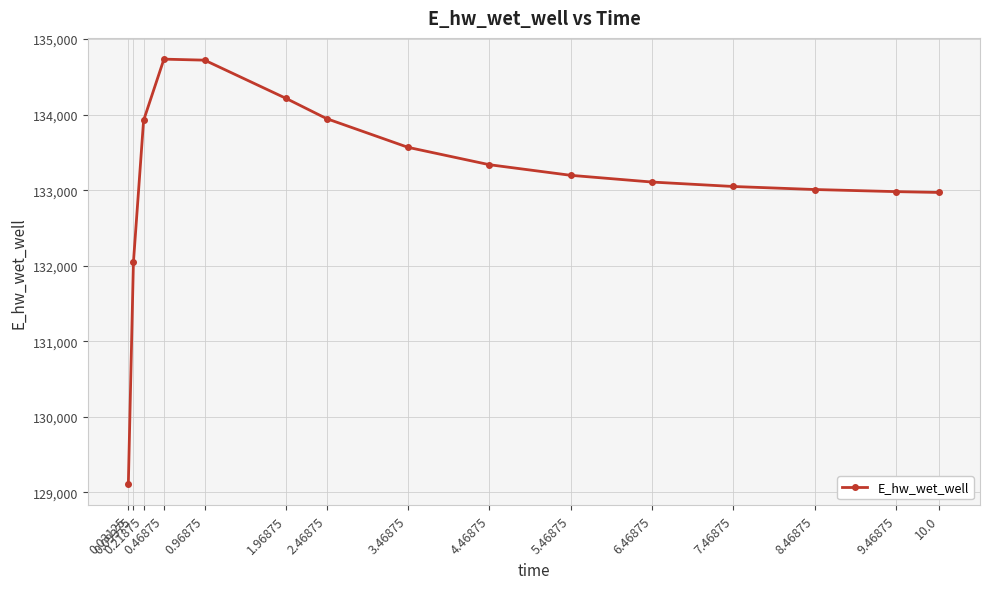

How many categories are shown in the chart?

15